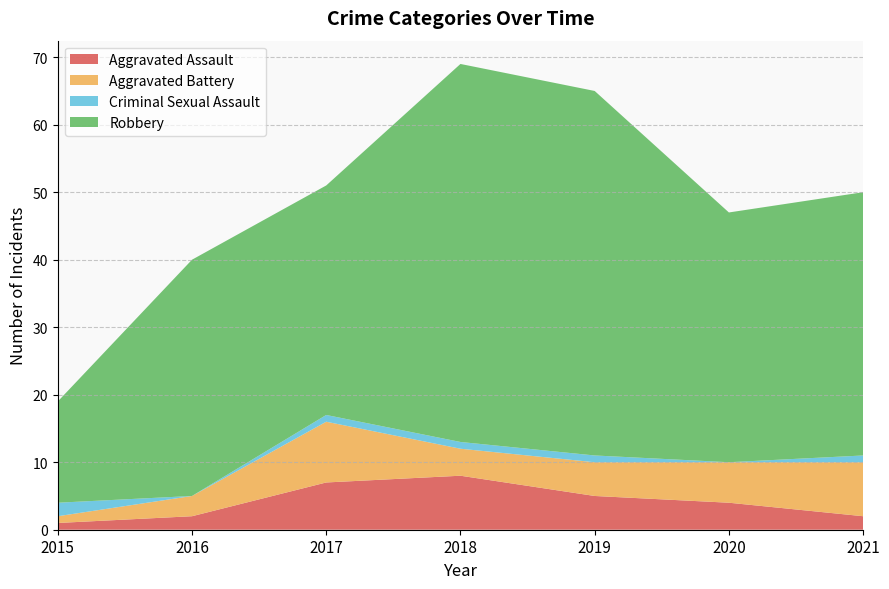

Reading left to right, list all the values displayed in this chart.

Aggravated Assault: 1	2	7	8	5	4	2
Aggravated Battery: 1	3	9	4	5	6	8
Criminal Sexual Assault: 2	0	1	1	1	0	1
Robbery: 15	35	34	56	54	37	39